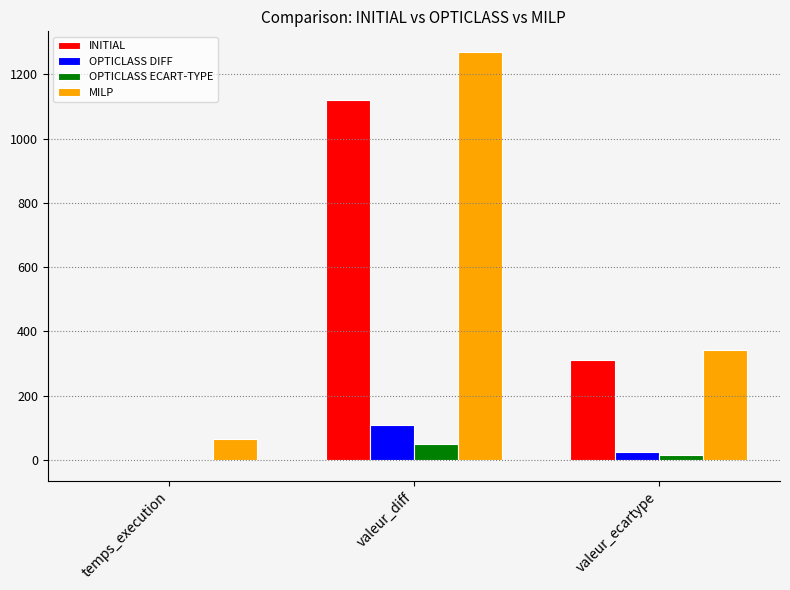

Between temps_execution and valeur_ecartype, which series saw the biggest shift?

INITIAL